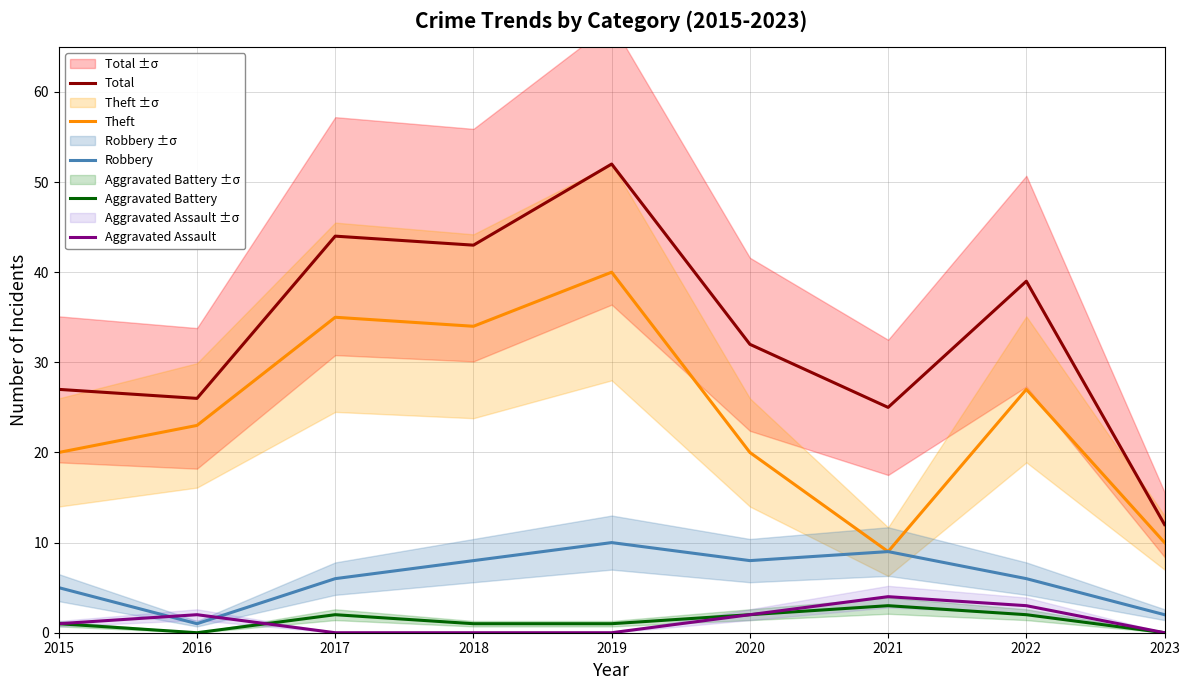

Which has a higher value, 2021 or 2016?

2016